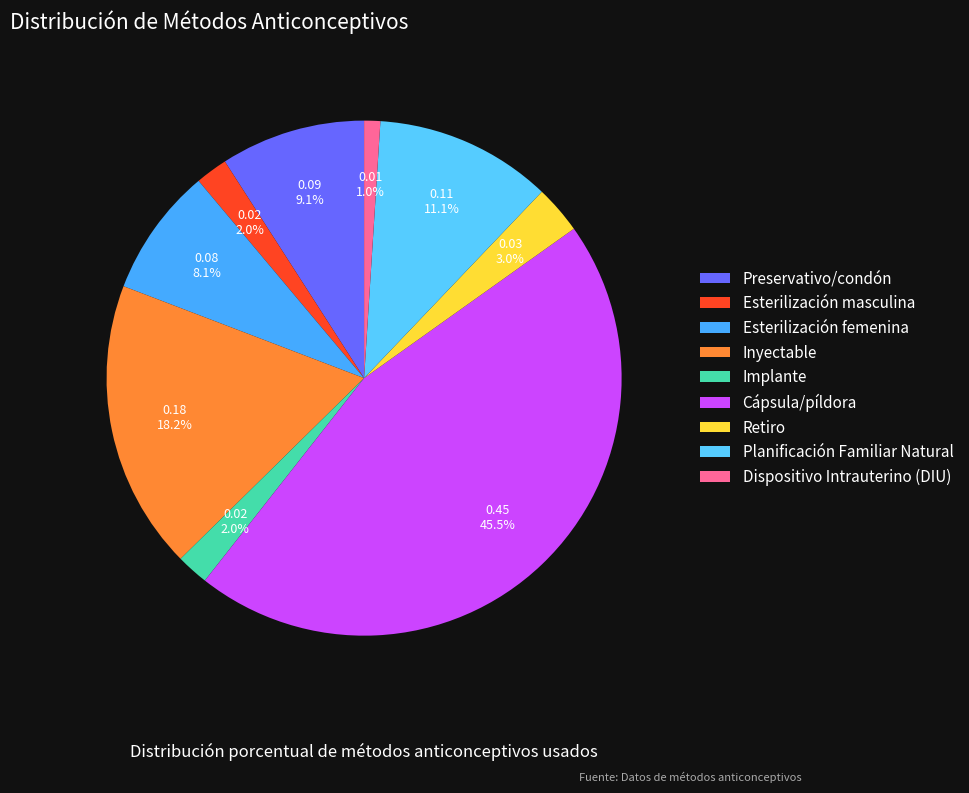

To the nearest percent, what is the difference between the Planificación Familiar Natural and Esterilización masculina slice percentages?

9%